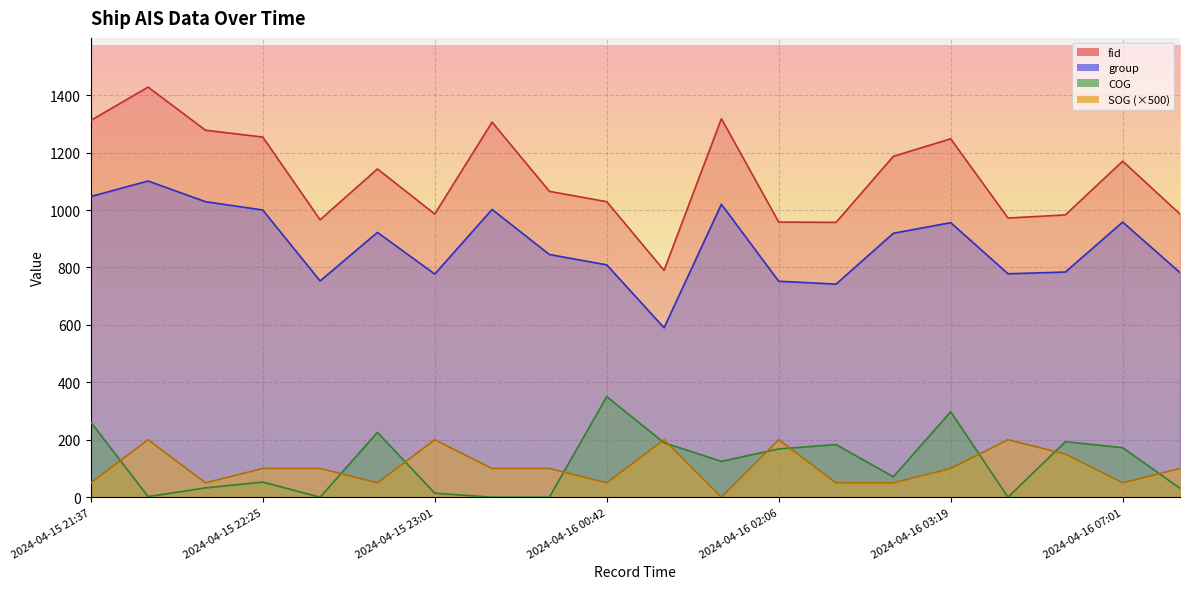

Reading right to left, list all the values displayed in this chart.

SOG: 2024-04-16 07:31=100.0	2024-04-16 07:01=50.0	2024-04-16 06:49=150.0	2024-04-16 06:13=200.0	2024-04-16 03:19=100.0	2024-04-16 03:06=50.0	2024-04-16 02:18=50.0	2024-04-16 02:06=200.0	2024-04-16 01:19=0.0	2024-04-16 01:07=200.0	2024-04-16 00:42=50.0	2024-04-16 00:19=100.0	2024-04-15 23:30=100.0	2024-04-15 23:01=200.0	2024-04-15 22:48=50.0	2024-04-15 22:37=100.0	2024-04-15 22:25=100.0	2024-04-15 22:01=50.0	2024-04-15 21:49=200.0	2024-04-15 21:37=50.0
COG: 2024-04-16 07:31=30.9	2024-04-16 07:01=172.4	2024-04-16 06:49=193.2	2024-04-16 06:13=0.0	2024-04-16 03:19=297.5	2024-04-16 03:06=70.9	2024-04-16 02:18=183.3	2024-04-16 02:06=168.1	2024-04-16 01:19=124.8	2024-04-16 01:07=189.6	2024-04-16 00:42=350.1	2024-04-16 00:19=0.0	2024-04-15 23:30=0.0	2024-04-15 23:01=13.9	2024-04-15 22:48=225.8	2024-04-15 22:37=0.0	2024-04-15 22:25=52.6	2024-04-15 22:01=32.4	2024-04-15 21:49=2.0	2024-04-15 21:37=261.5
fid_norm: 2024-04-16 07:31=986.0	2024-04-16 07:01=1170.0	2024-04-16 06:49=983.0	2024-04-16 06:13=972.0	2024-04-16 03:19=1248.0	2024-04-16 03:06=1187.0	2024-04-16 02:18=957.0	2024-04-16 02:06=958.0	2024-04-16 01:19=1318.0	2024-04-16 01:07=790.0	2024-04-16 00:42=1029.0	2024-04-16 00:19=1065.0	2024-04-15 23:30=1306.0	2024-04-15 23:01=986.0	2024-04-15 22:48=1143.0	2024-04-15 22:37=966.0	2024-04-15 22:25=1254.0	2024-04-15 22:01=1278.0	2024-04-15 21:49=1428.0	2024-04-15 21:37=1312.0
group_norm: 2024-04-16 07:31=782.0	2024-04-16 07:01=958.0	2024-04-16 06:49=784.0	2024-04-16 06:13=778.0	2024-04-16 03:19=956.0	2024-04-16 03:06=919.0	2024-04-16 02:18=742.0	2024-04-16 02:06=752.0	2024-04-16 01:19=1020.0	2024-04-16 01:07=590.0	2024-04-16 00:42=809.0	2024-04-16 00:19=845.0	2024-04-15 23:30=1002.0	2024-04-15 23:01=777.0	2024-04-15 22:48=922.0	2024-04-15 22:37=753.0	2024-04-15 22:25=1000.0	2024-04-15 22:01=1029.0	2024-04-15 21:49=1101.0	2024-04-15 21:37=1047.0